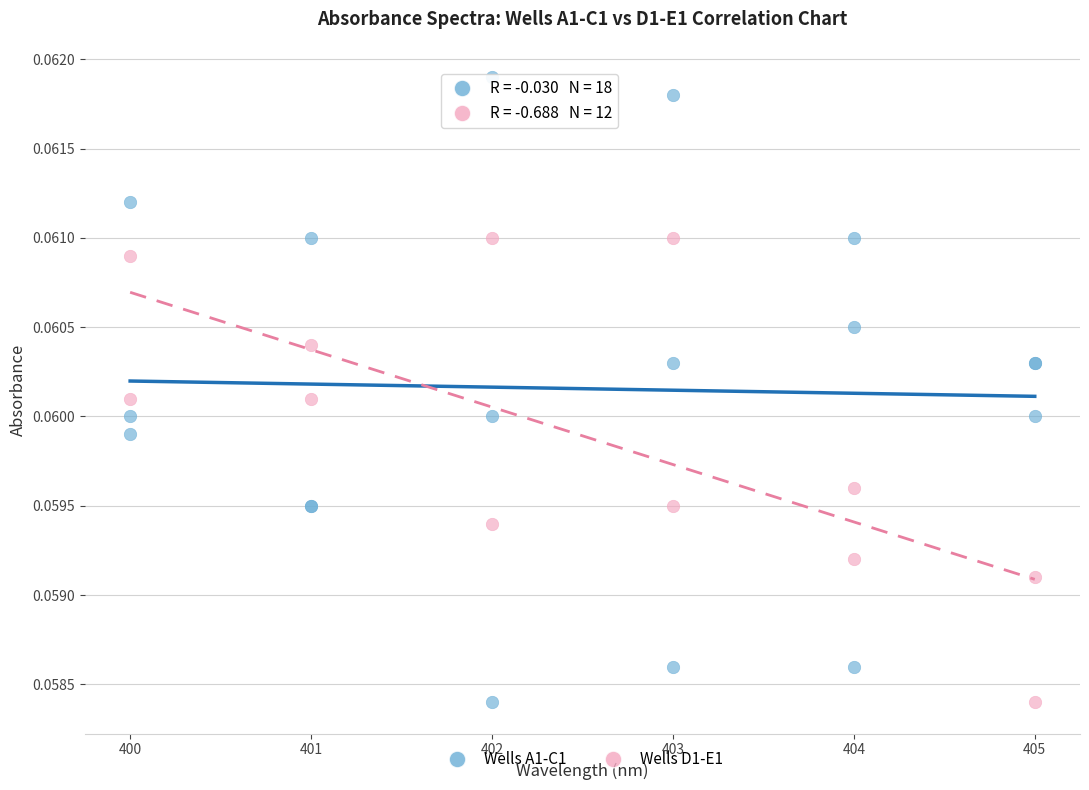

Which series has the largest Y range (max minus min)?

Wells A1-C1